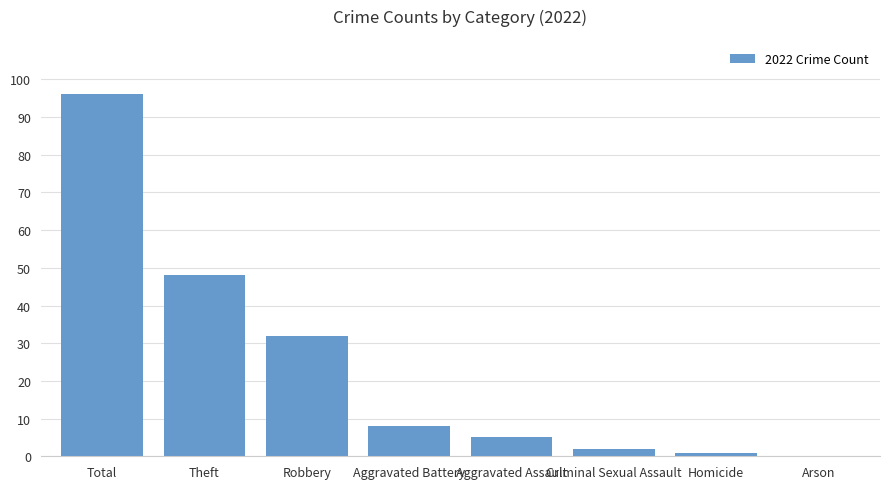

Approximately how many times larger is the value at Aggravated Assault compared to Homicide?

5.0